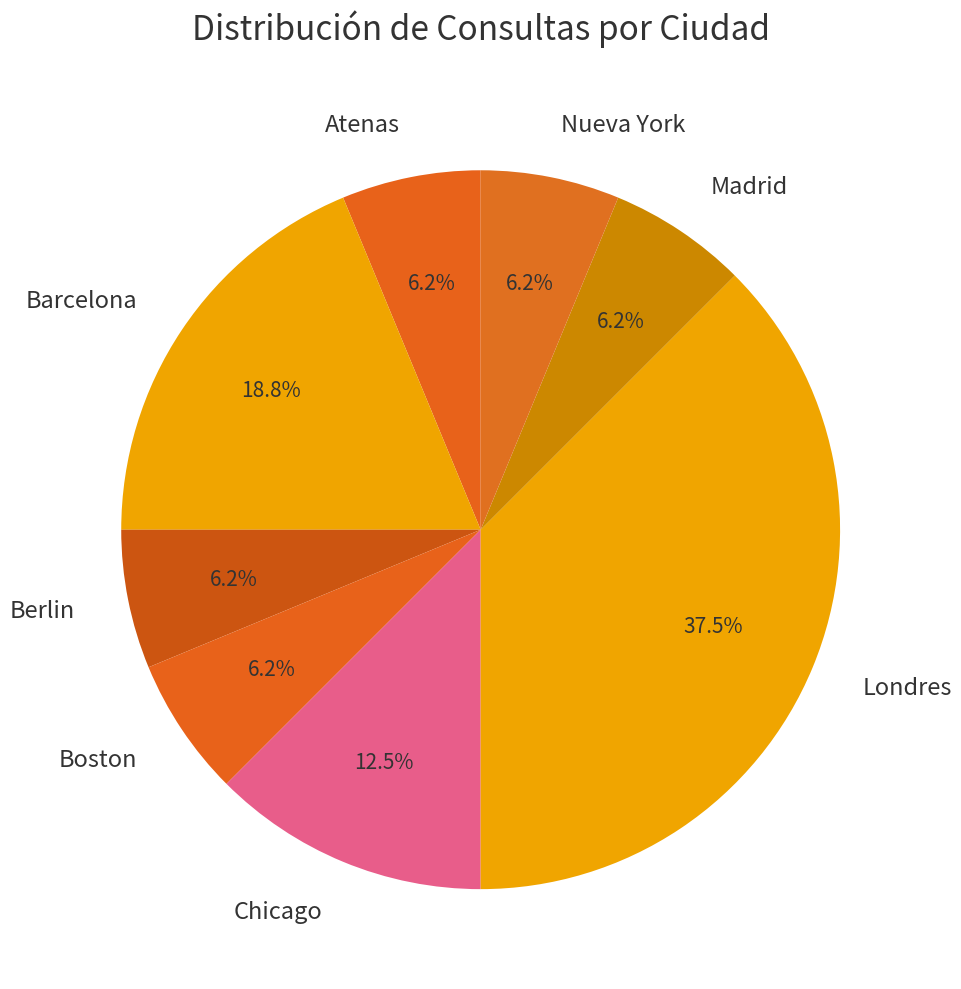

How many segments does this pie chart have?

8